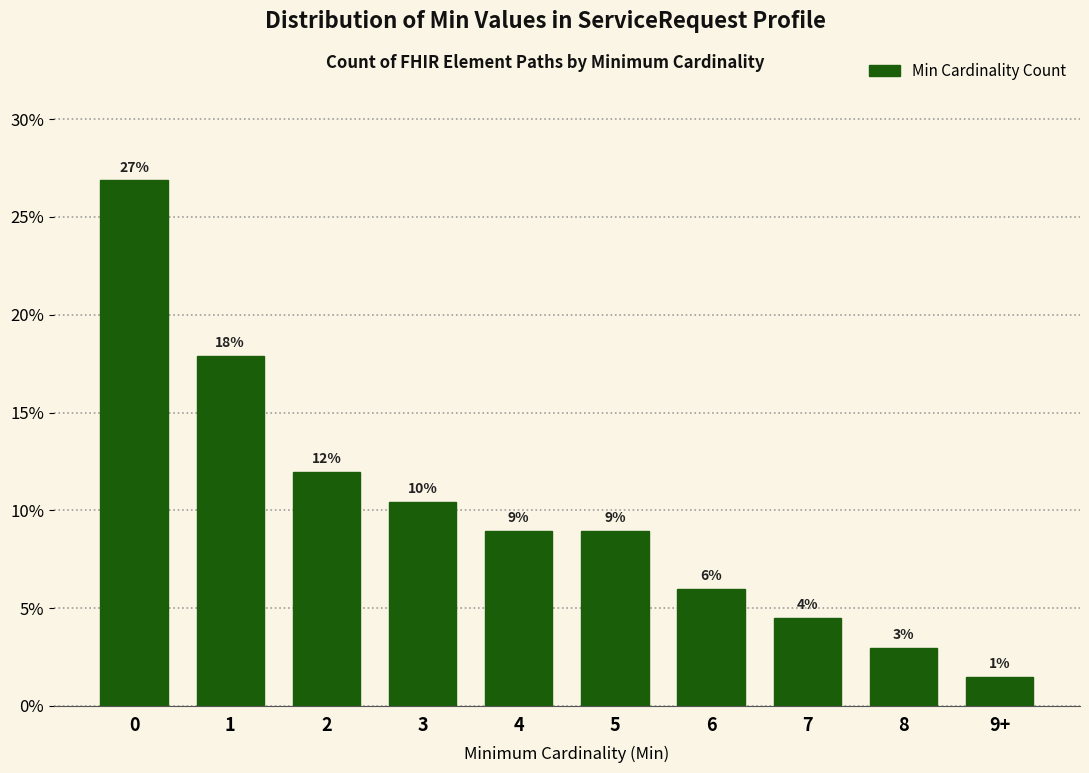

The chart shows a value of 6.5 at 7. True or false?

False